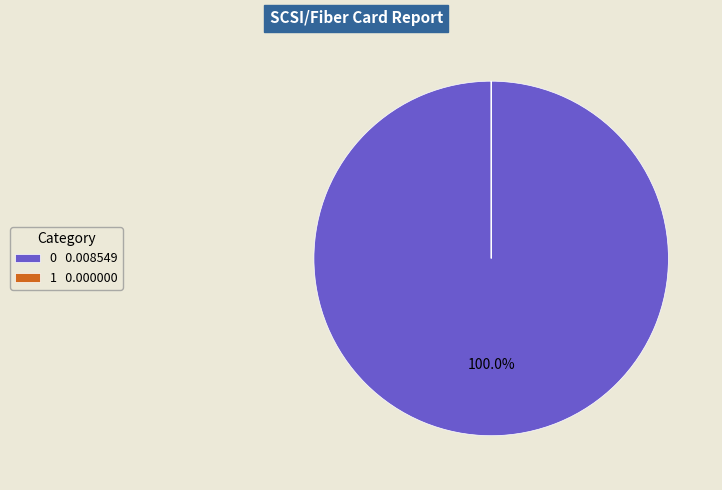

Does 0 0.008549 represent more than half of the total?

Yes